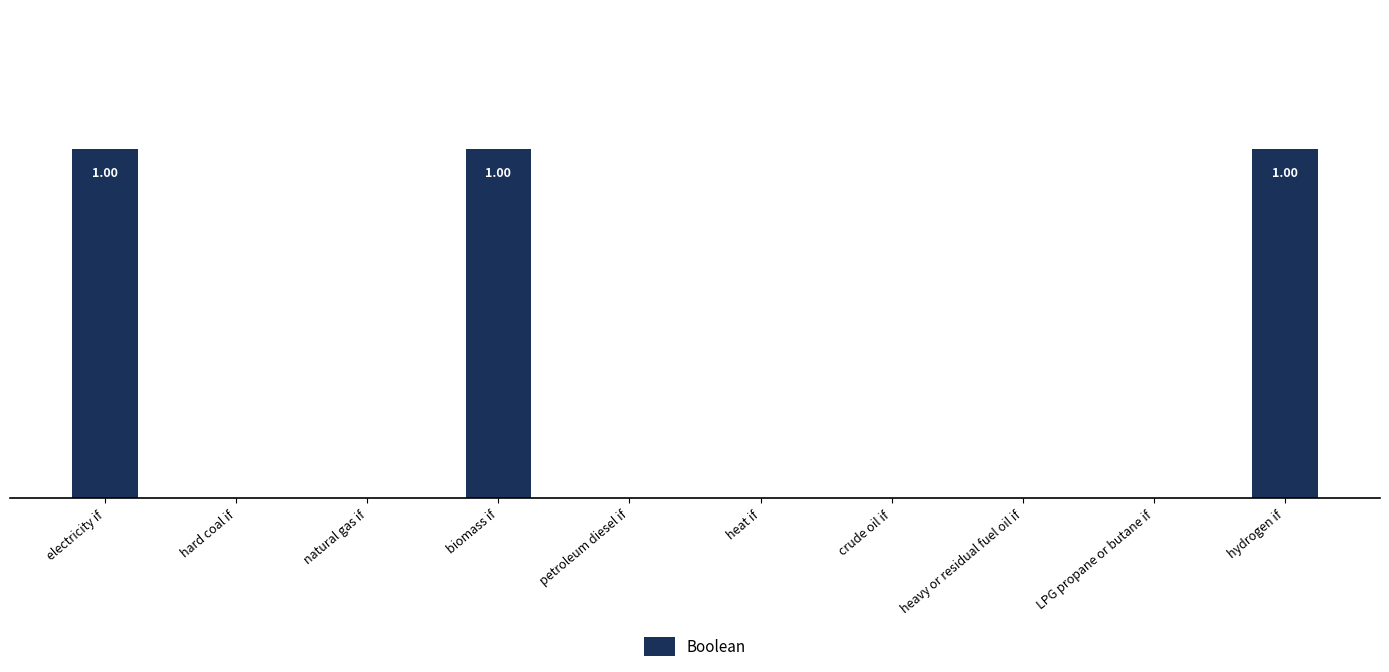

Which category has the lowest value across all series?

hard coal if